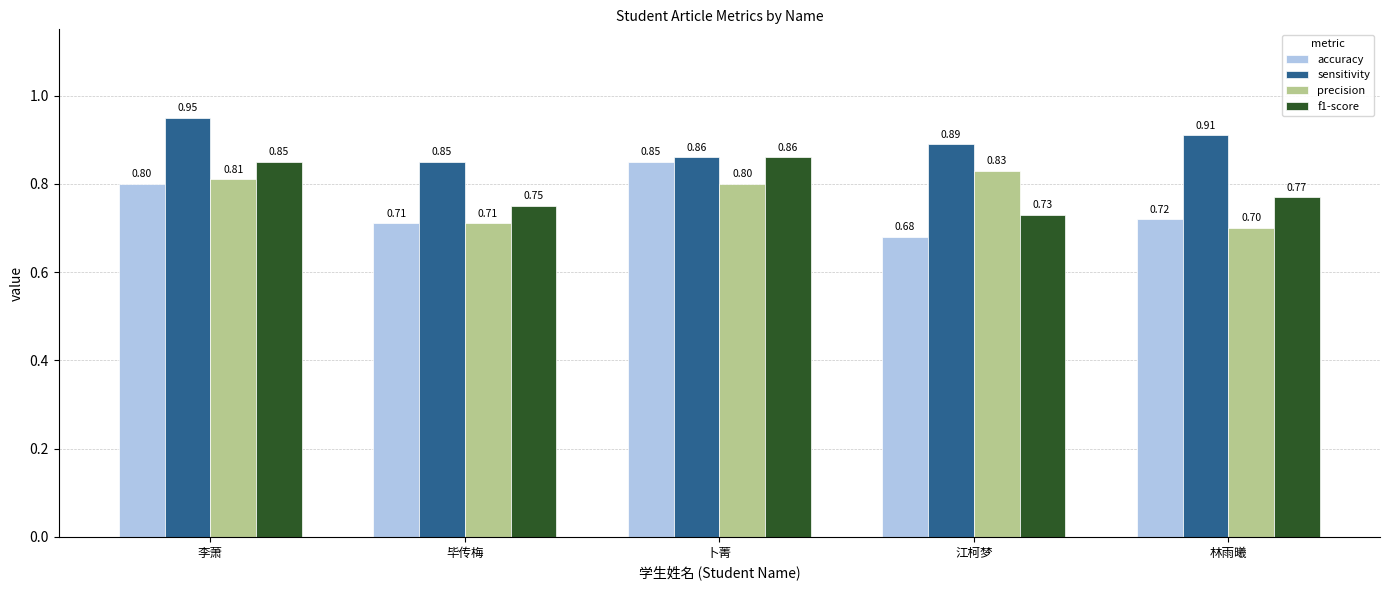

Which label corresponds to the largest value in the chart?

李萧